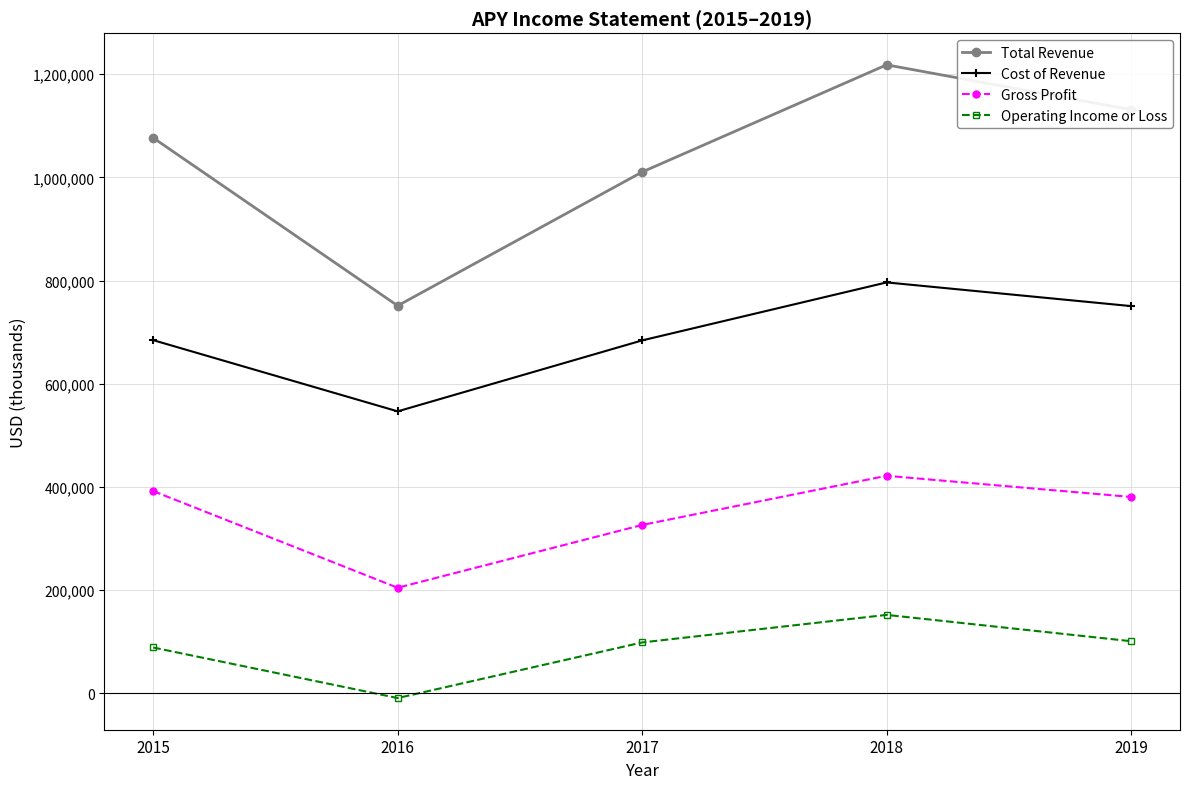

What is the difference between the highest and lowest values at 2019?

1030200